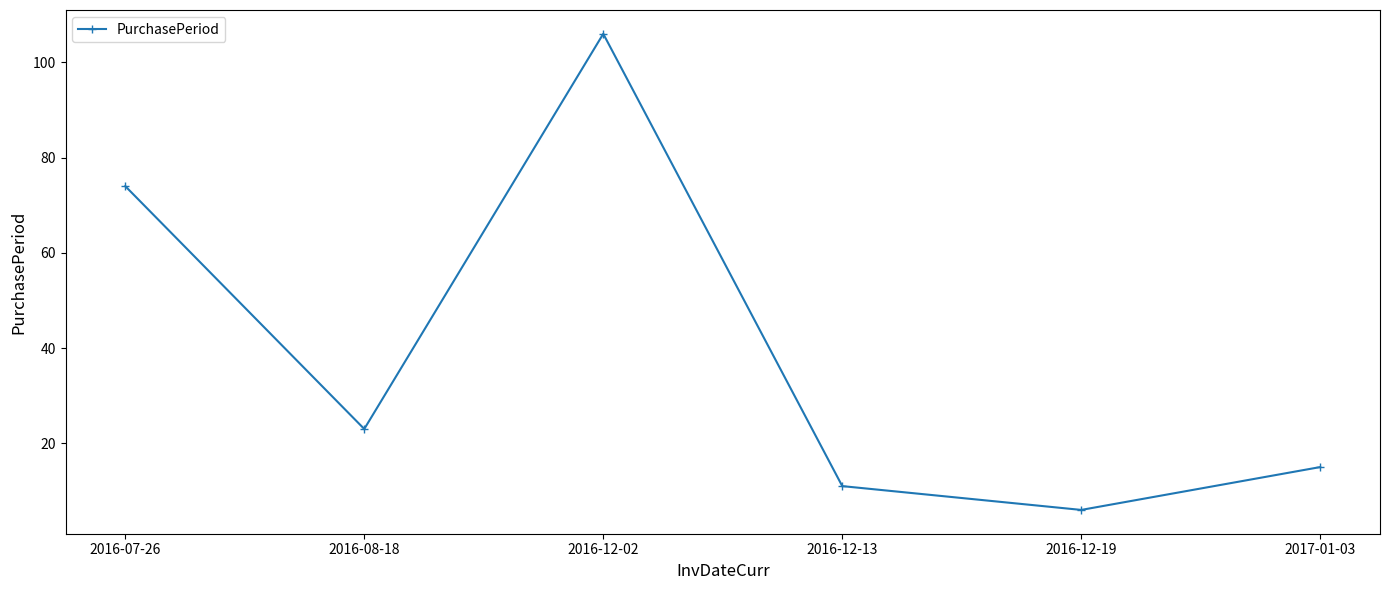

Reading left to right, transcribe all the data shown in this chart.

2016-07-26=74	2016-08-18=23	2016-12-02=106	2016-12-13=11	2016-12-19=6	2017-01-03=15